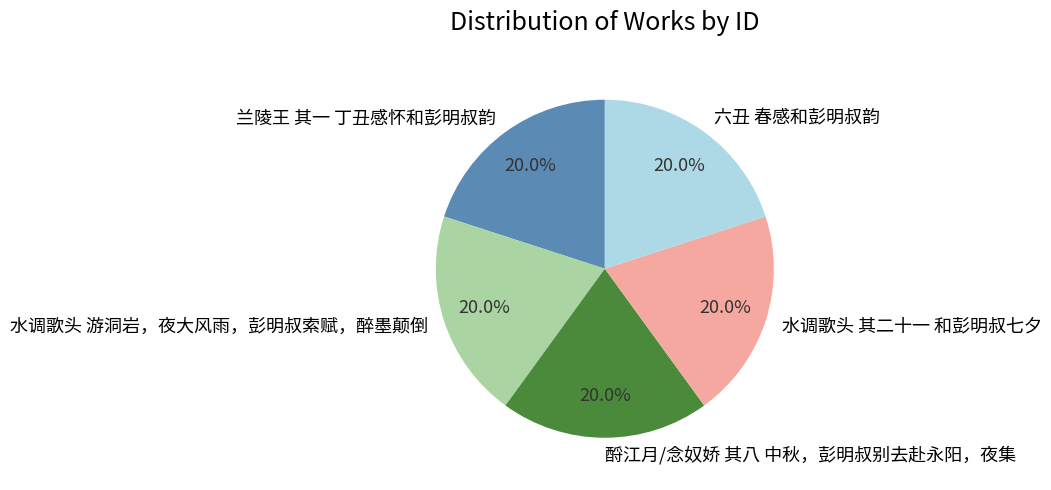

What is the total percentage of 酹江月/念奴娇 其八 中秋，彭明叔别去赴永阳，夜集 and 水调歌头 游洞岩，夜大风雨，彭明叔索赋，醉墨颠倒?

40.0%